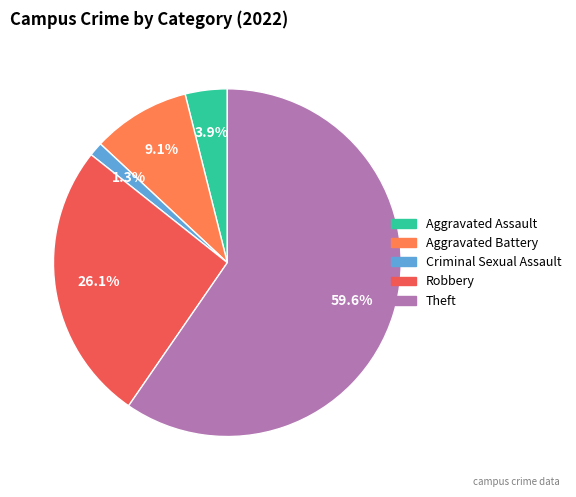

Approximately how many times larger is the value at Robbery compared to Aggravated Assault?

6.7